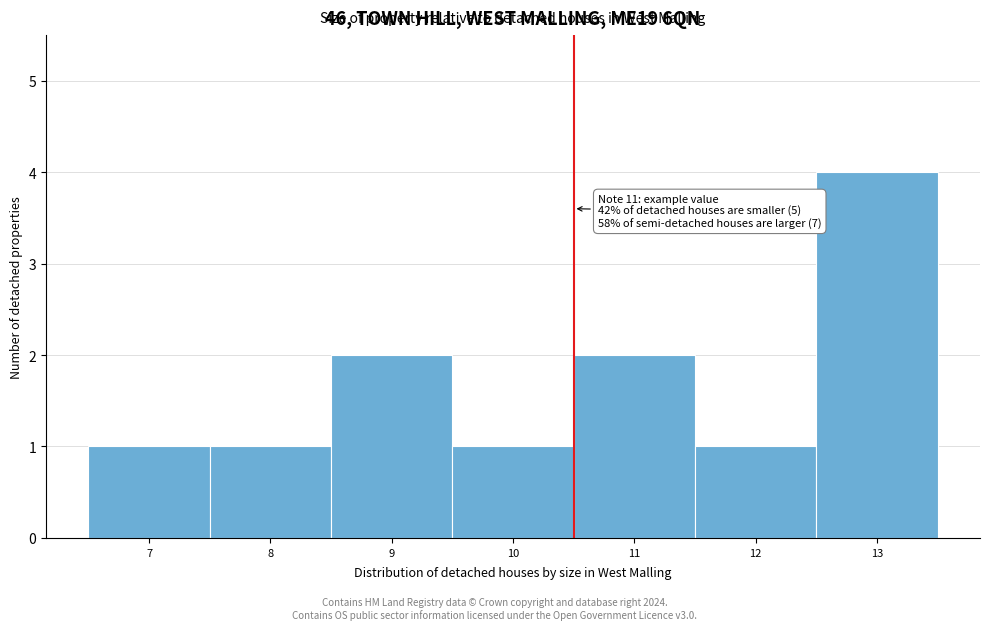

Reading left to right, transcribe all the data shown in this chart.

7=1	8=1	9=2	10=1	11=2	12=1	13=4